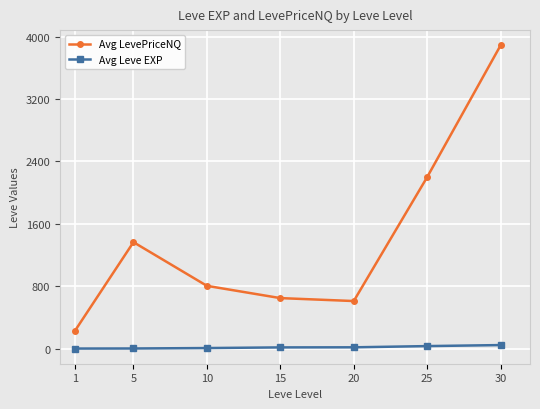

What is the greatest value displayed?

3890.0